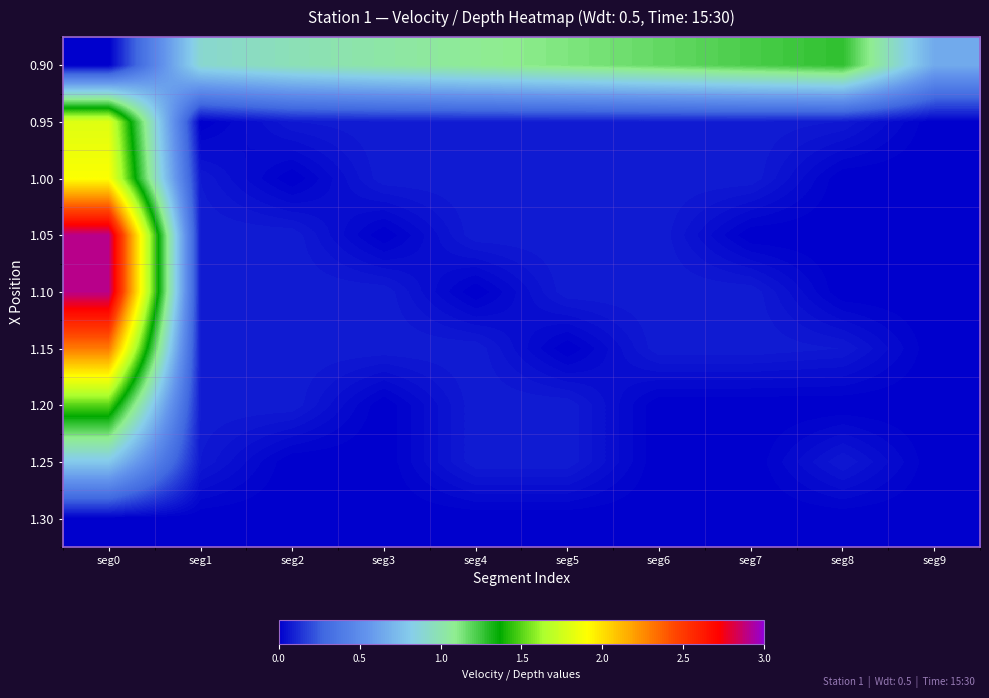

At which category is the sum across all series the highest?

seg0